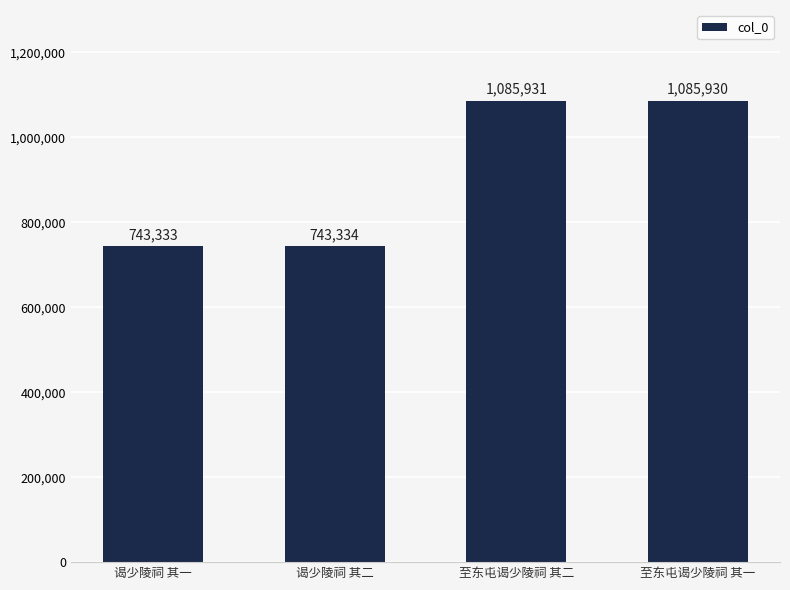

Reading left to right, extract all data points from this chart.

743333	743334	1085931	1085930